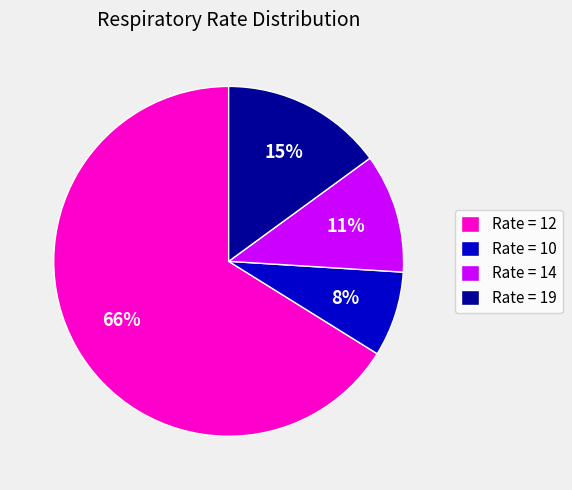

Which has a higher value, Rate = 14 or Rate = 10?

Rate = 14